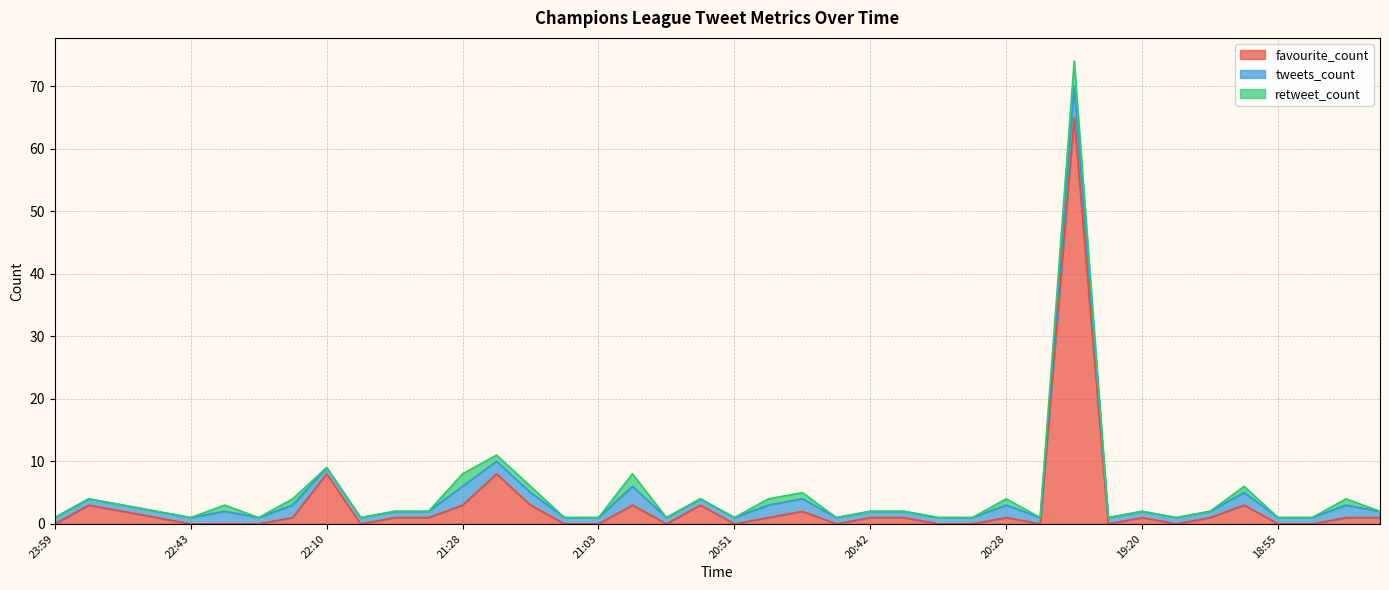

Which category has the lowest value across all series?

23:59